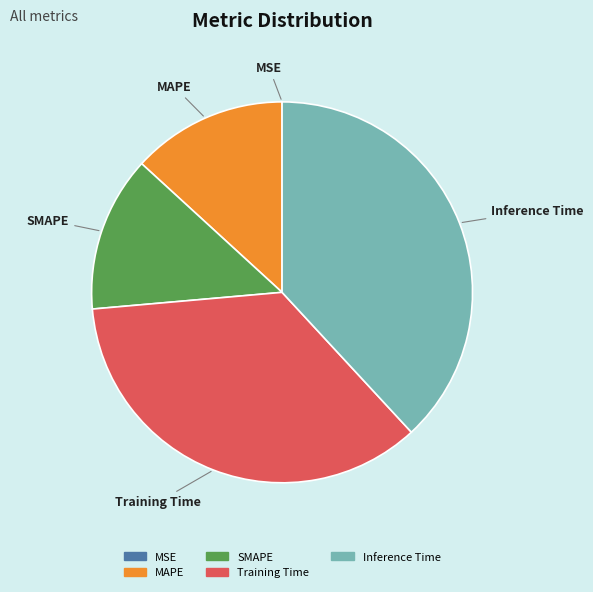

Combined, do Training Time and Inference Time account for over 50%?

Yes